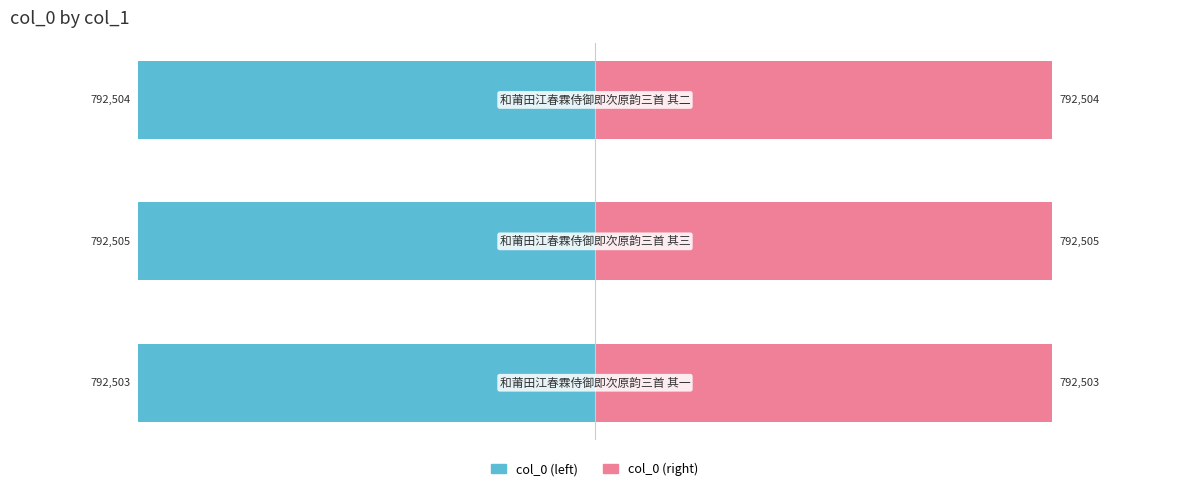

What is the sum of the col_0 (right) values at 2 and 0?

50.0